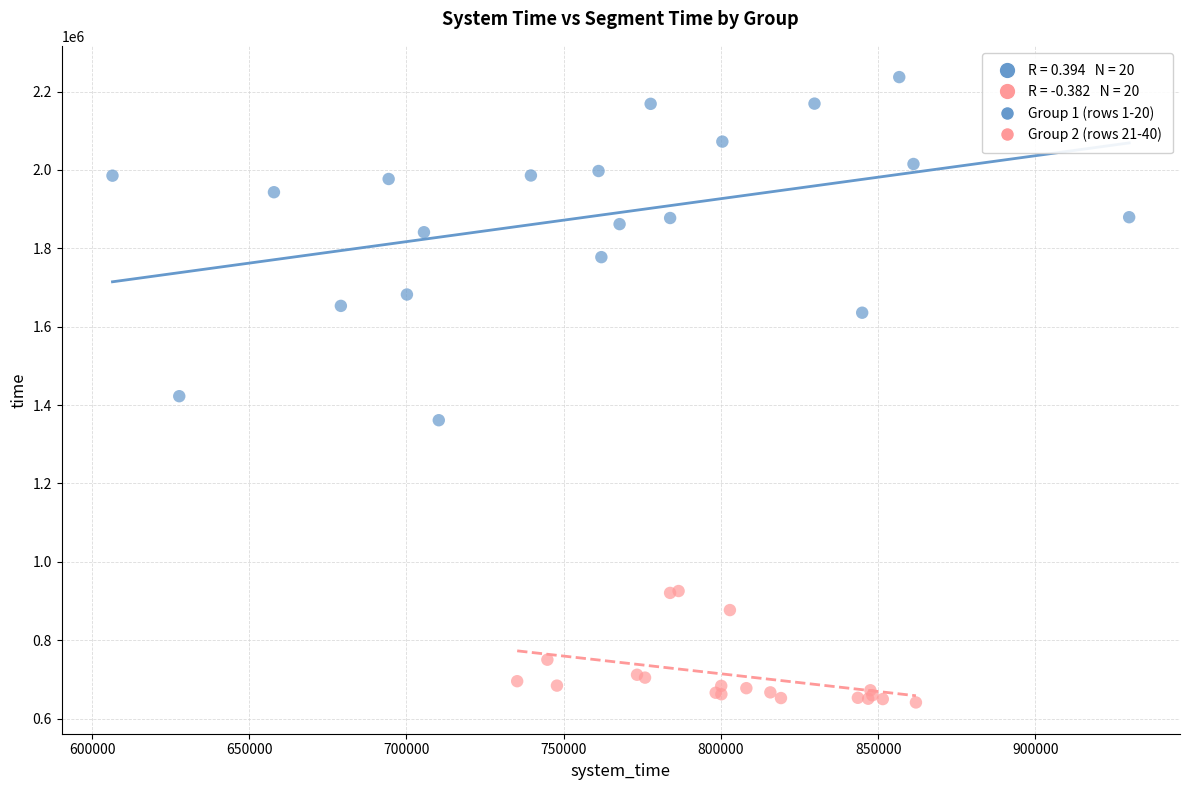

Which series has the largest Y range (max minus min)?

Group 1 (rows 1-20)